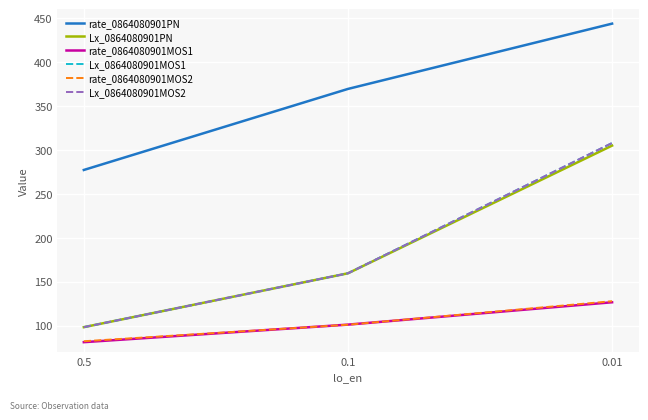

Does the chart display data point markers on the line(s)?

No